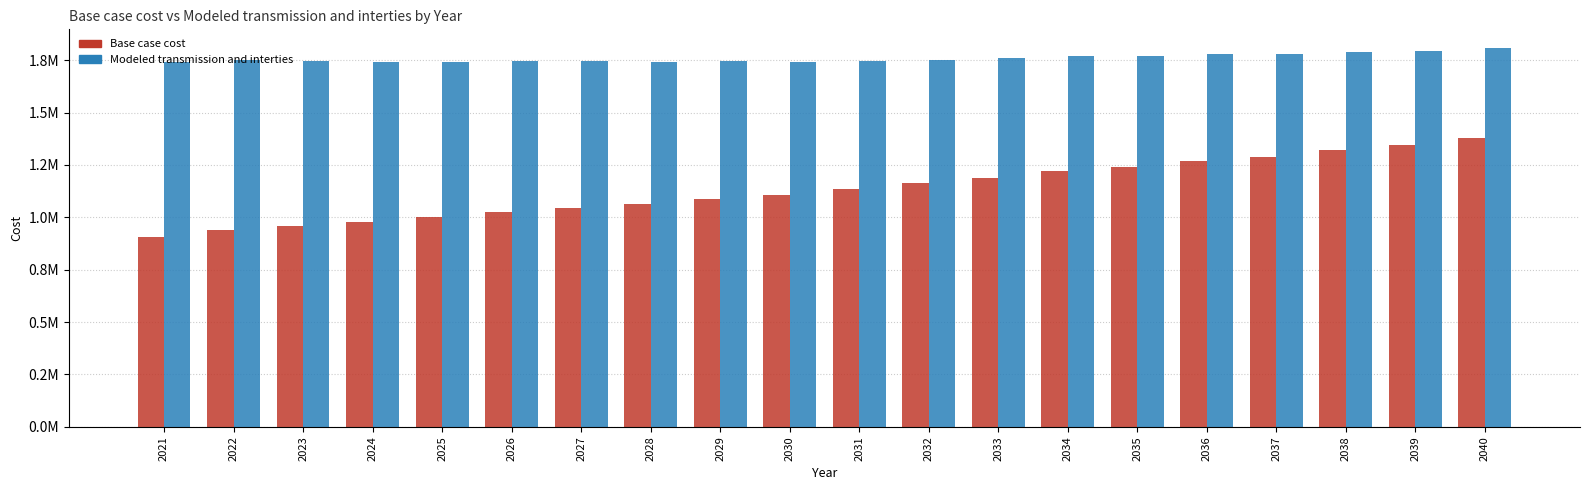

Where does the Base case cost series first go above 1133022?

2031